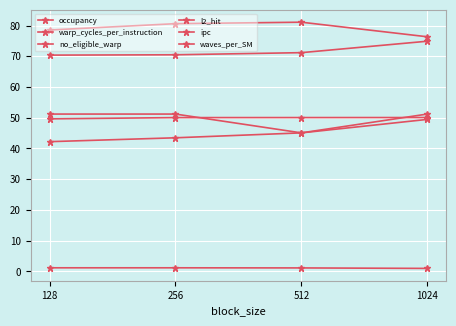

Does the chart have visible grid lines?

Yes